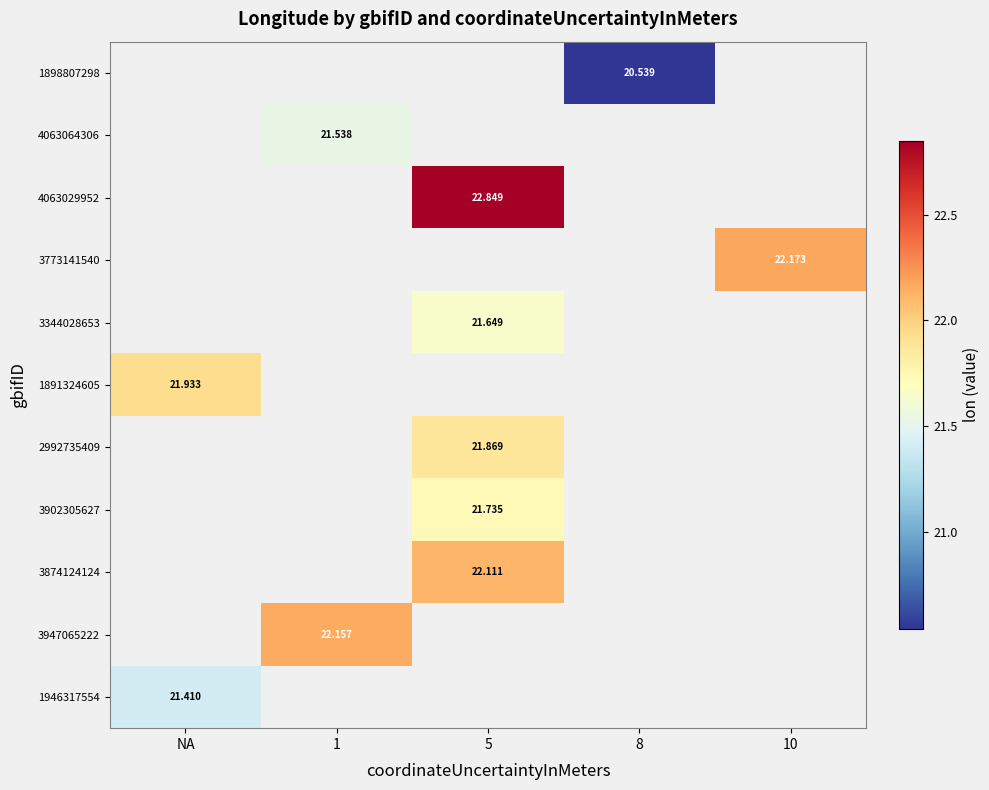

True or false: 1946317554 has a value of 21.4 at NA.

True